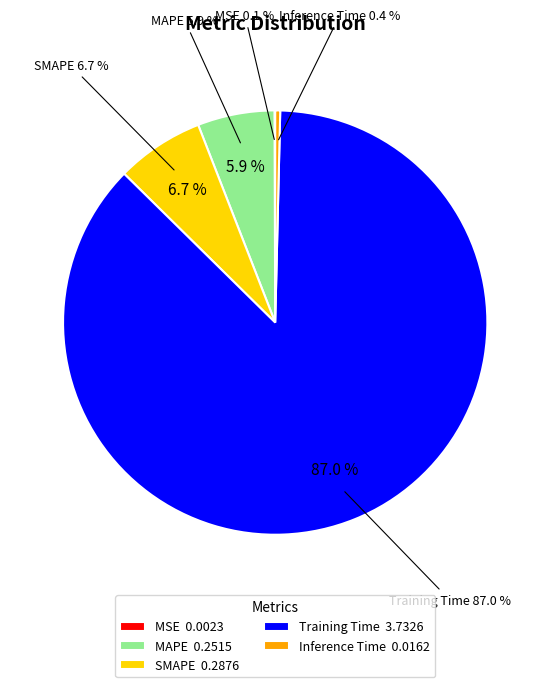

Count the number of slices in the pie.

5